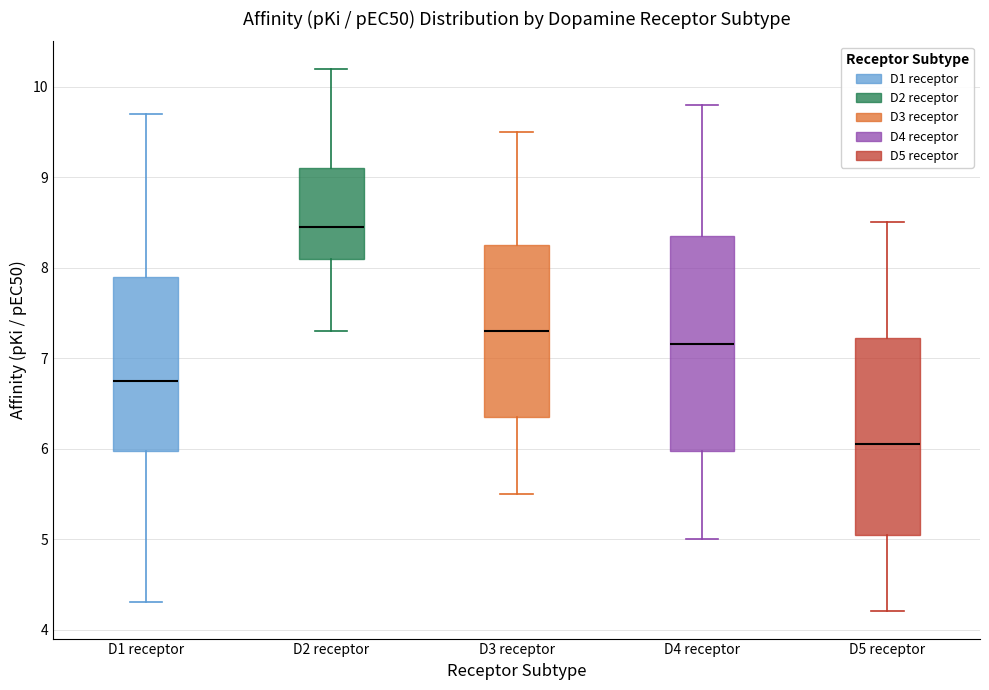

Which box's median line is the highest?

D2 receptor